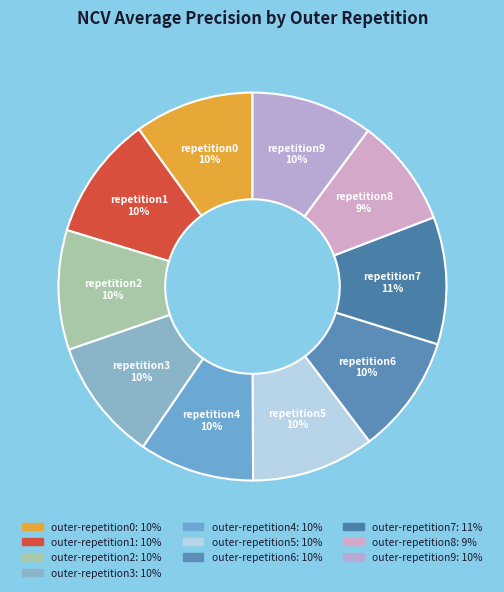

To the nearest percent, what is the average slice percentage?

10%